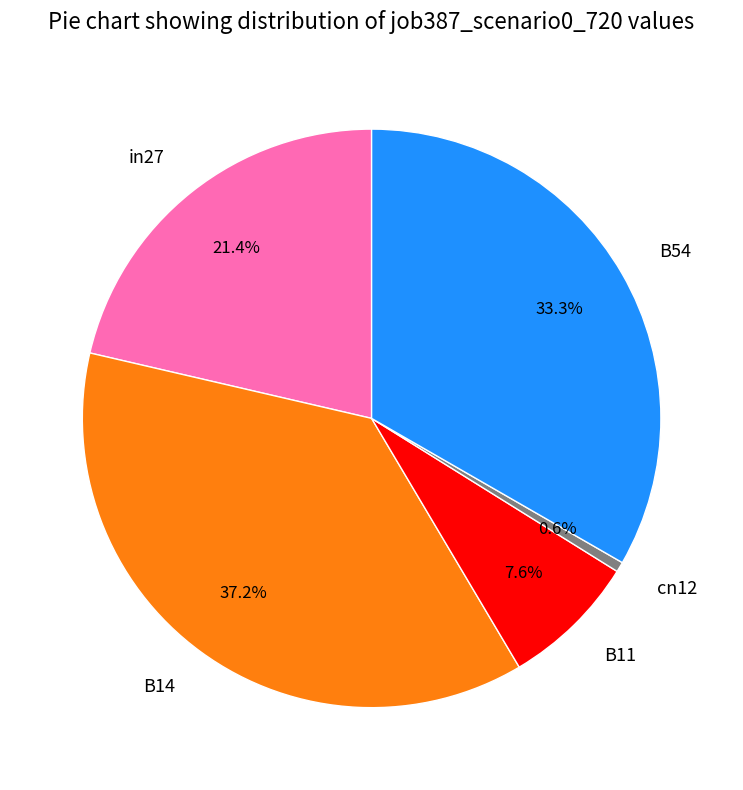

To the nearest percent, what is the difference between the largest and smallest slice percentages?

37%